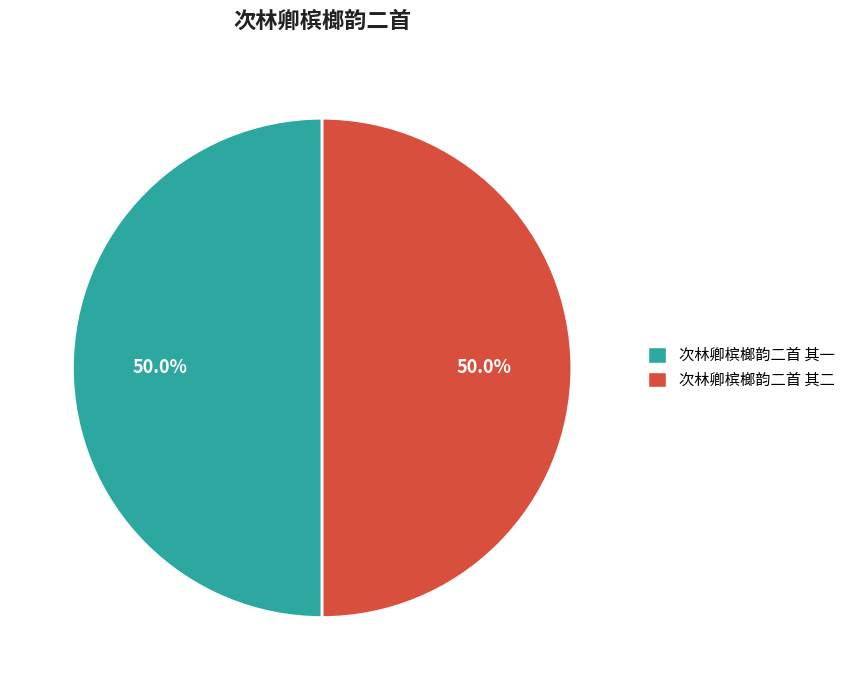

To the nearest percent, what portion does 次林卿槟榔韵二首 其一 represent?

50%